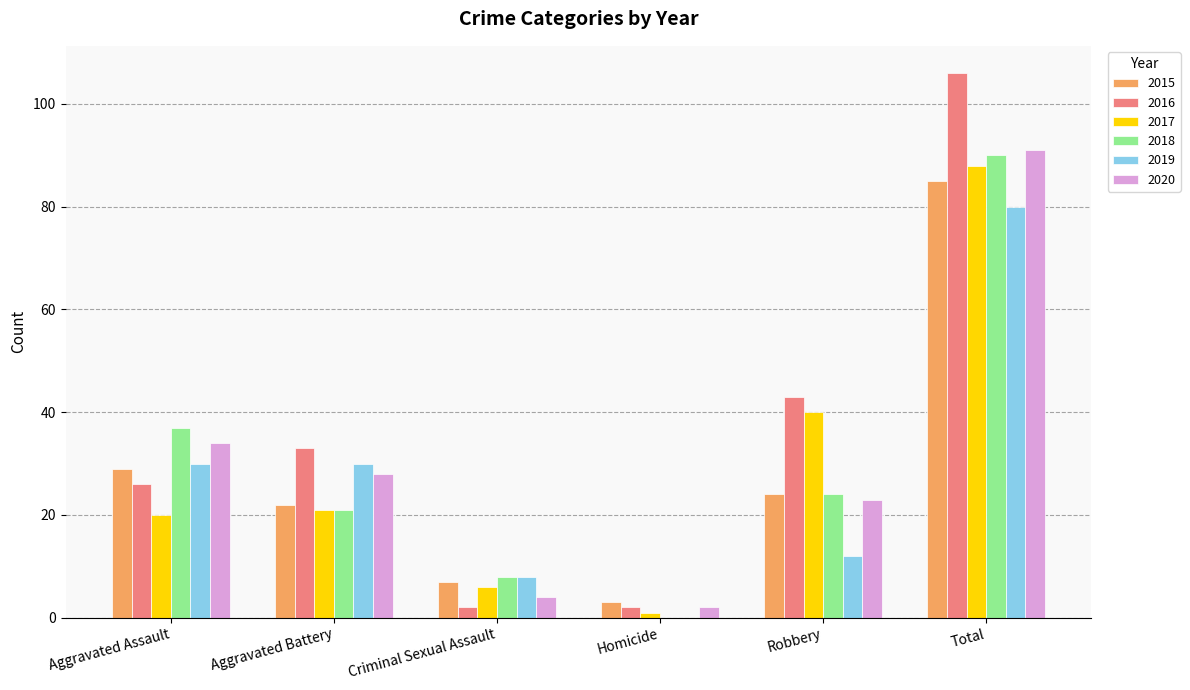

What is the sum of all 2018 values?

180